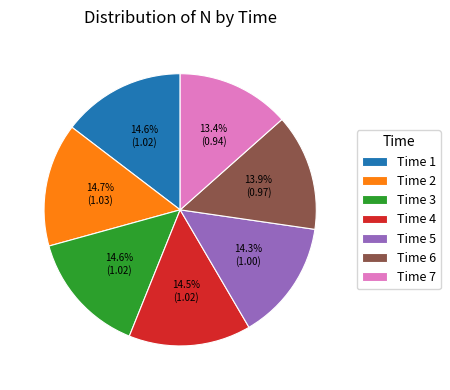

Between Time 7 and Time 5, which is larger?

Time 5